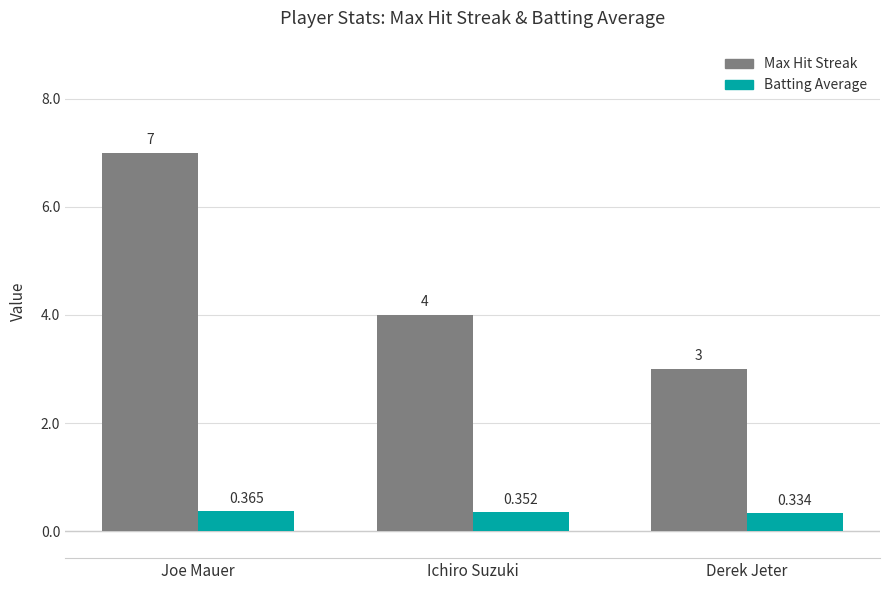

How many series are shown in this chart?

2